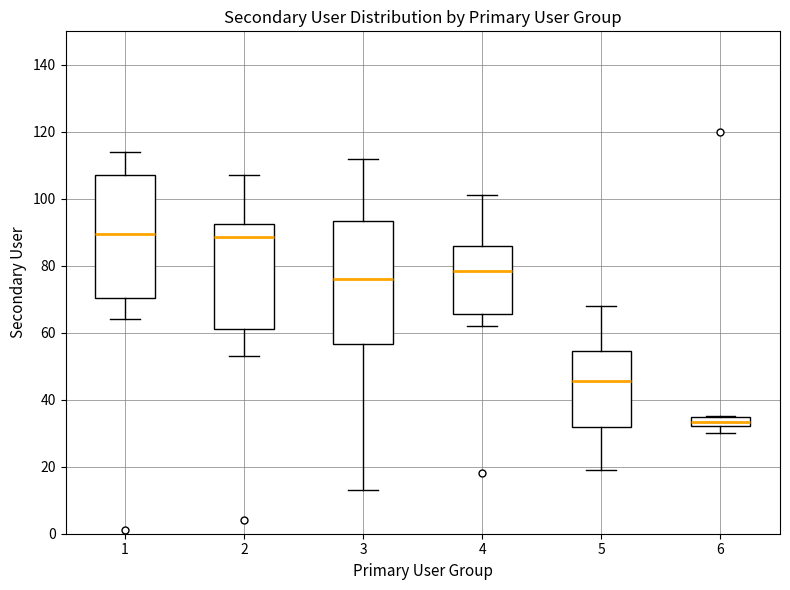

Where does the lower whisker of the box at x = 1 end on the y-axis? The values are not printed on the chart, so give them approximately, as read against the axis.

64